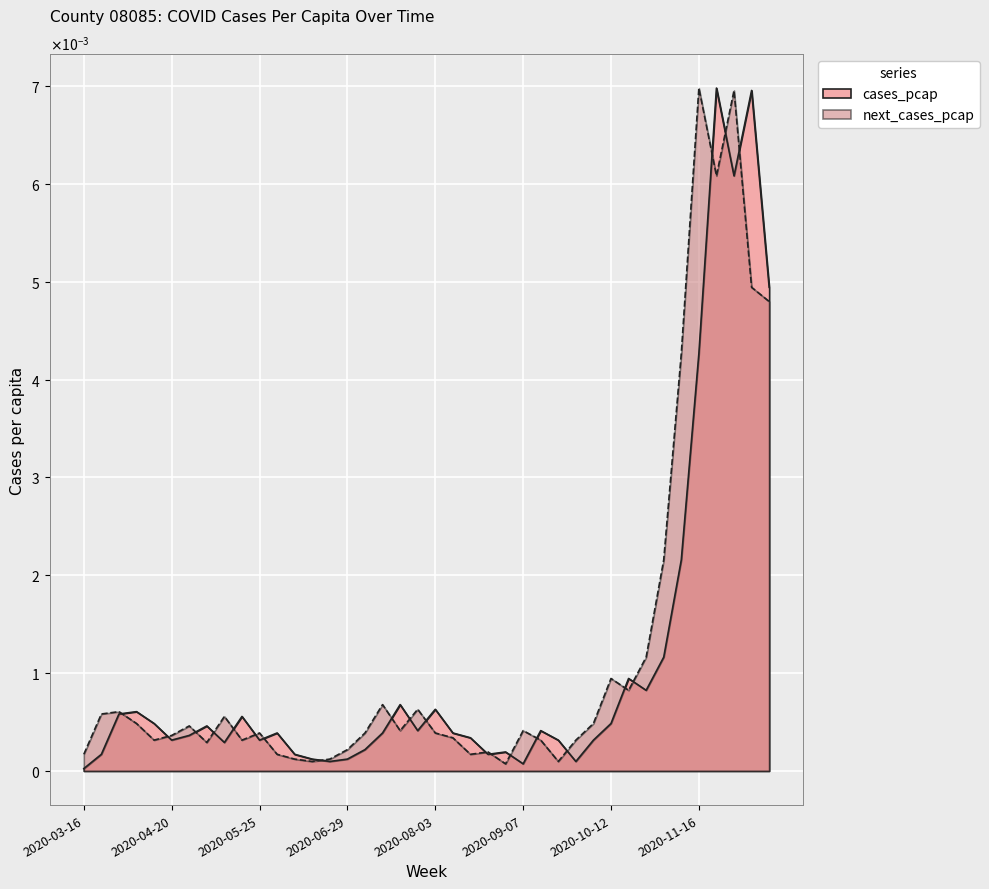

Which series has the largest total across all categories?

next_cases_pcap